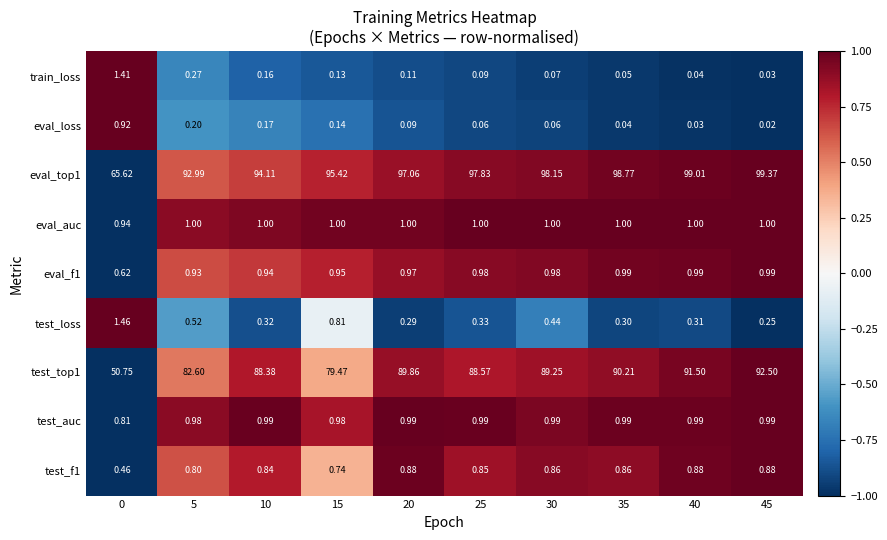

What is the difference between the highest and lowest values at 40?

99.0